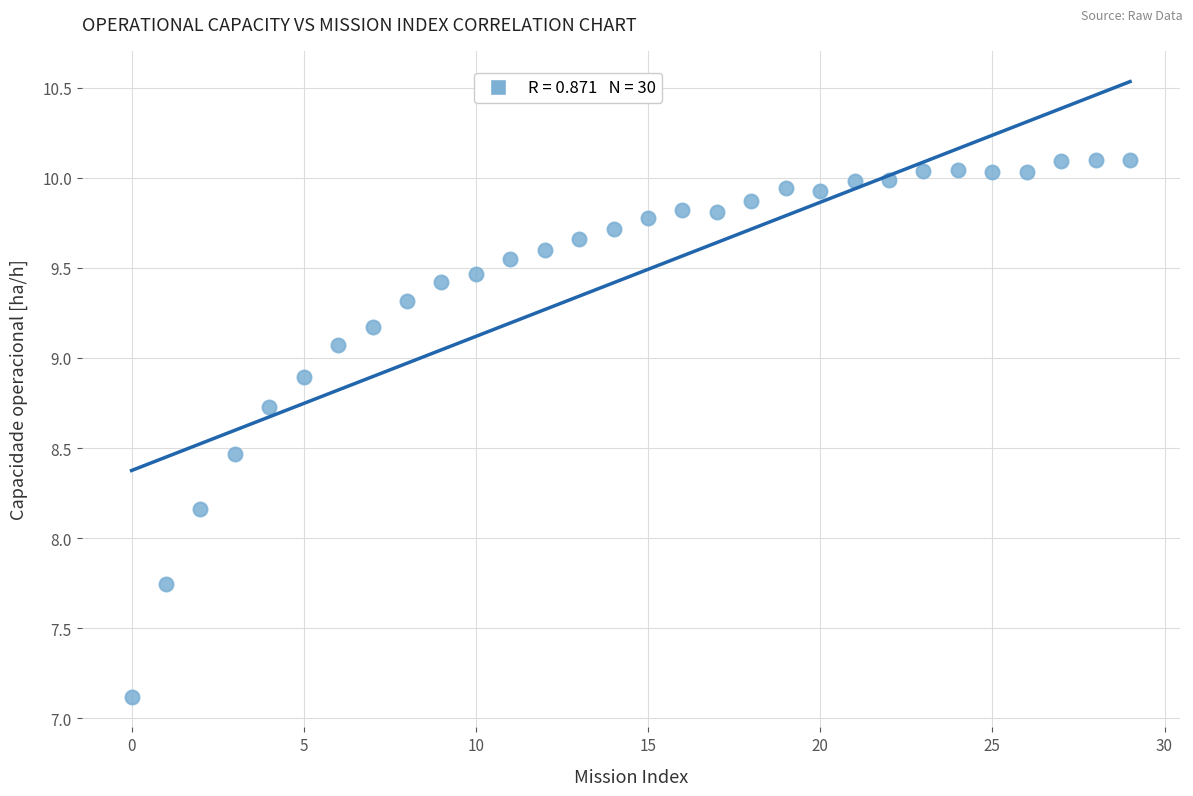

What is the range of Y values (max minus min)?

3.0